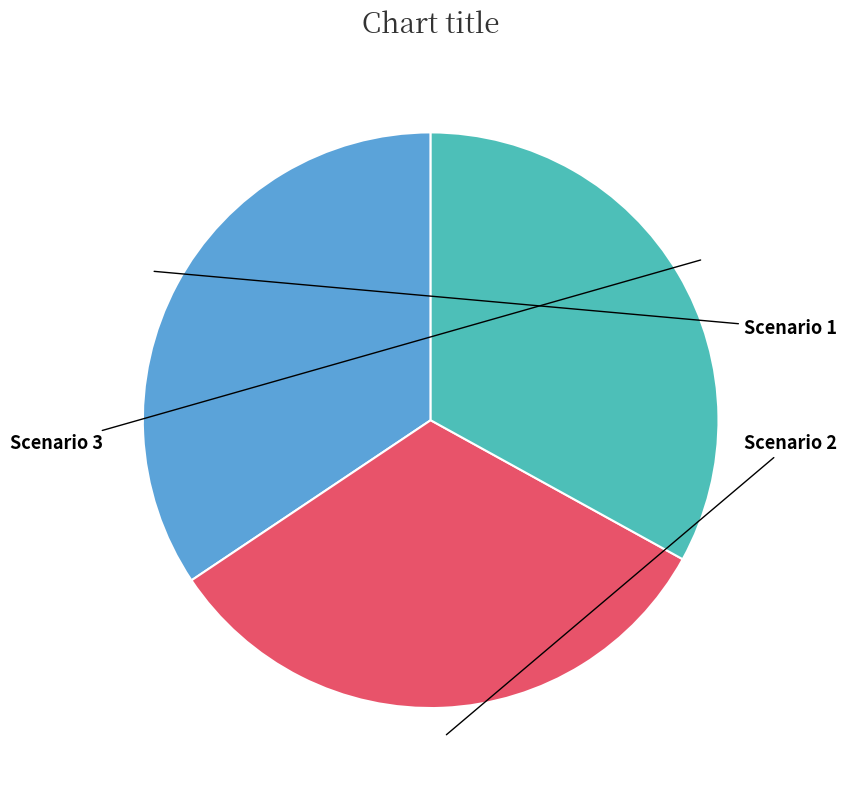

Is there any slice that represents more than half of the pie?

No